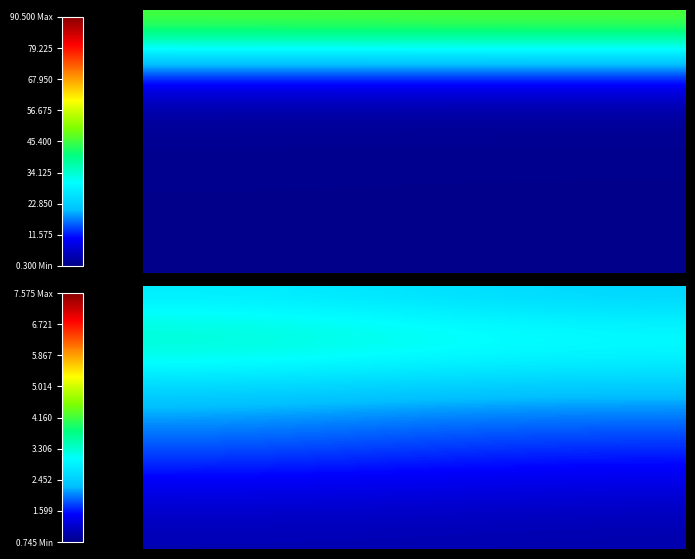

What is the total value across all series at 201808?

98.2